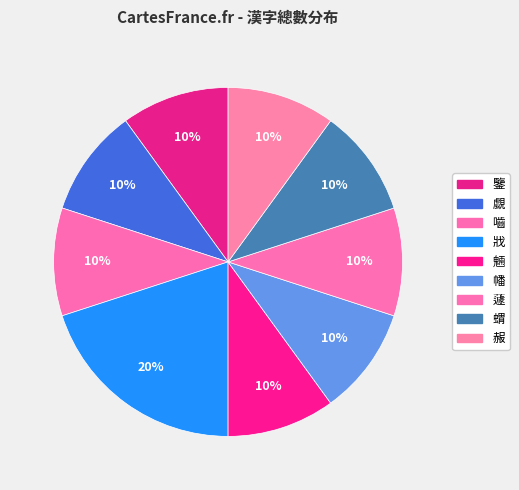

How much of the chart is everything except 魎?

90.0%